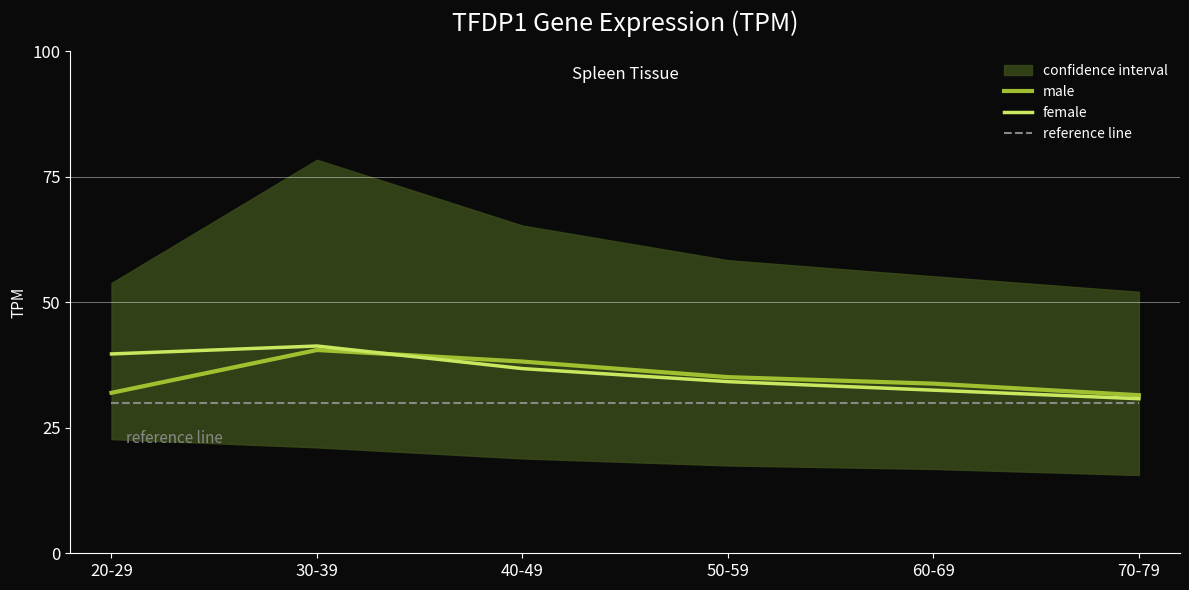

At which category does the chart reach its minimum across all series?

20-29